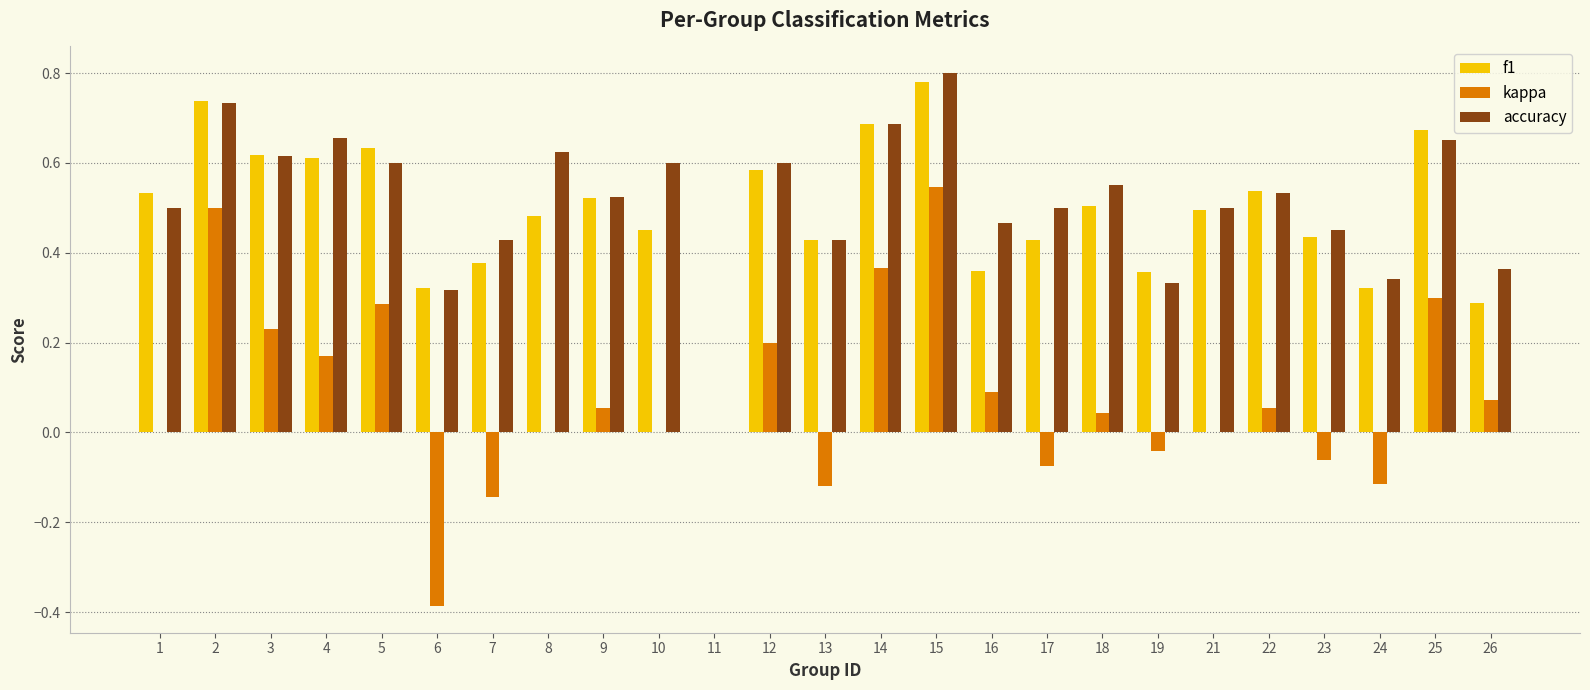

What is the sum of the f1 values at 4 and 17?

1.0